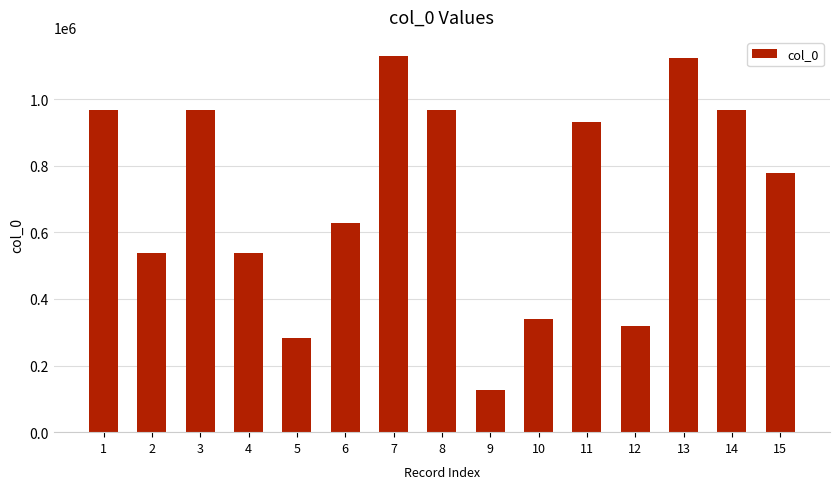

What is the difference between the maximum and minimum values?

1003757